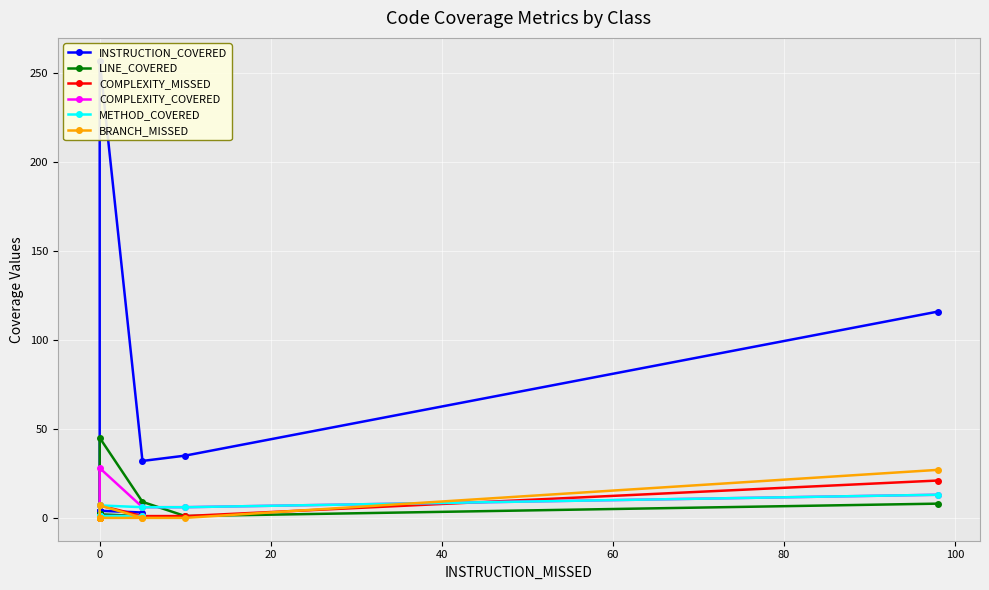

Is it true that LINE_COVERED equals 12 at 10?

False